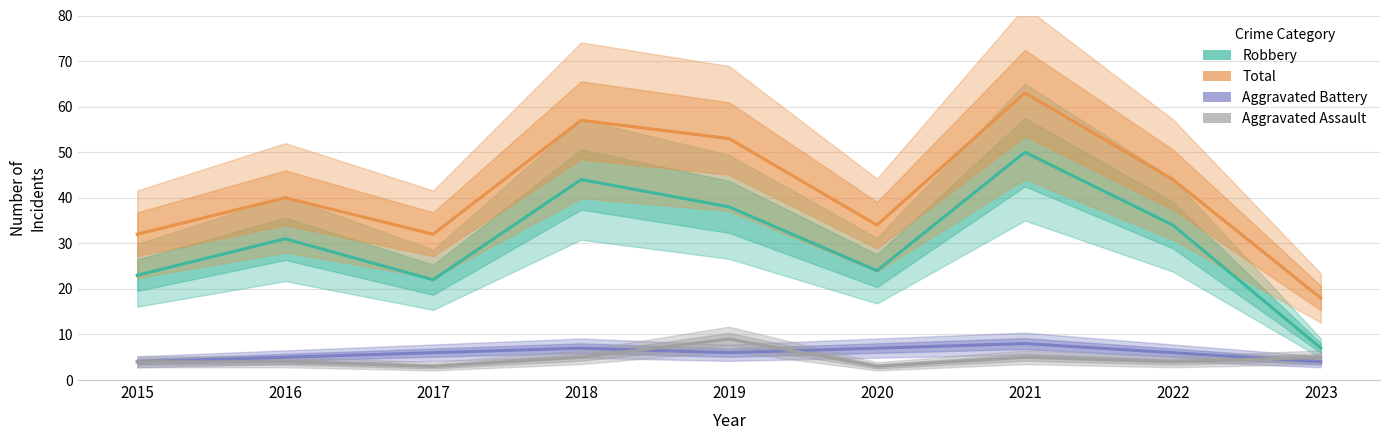

Reading left to right, what are all the values shown in this chart?

Robbery: 23	31	22	44	38	24	50	34	7
Total: 32	40	32	57	53	34	63	44	18
Aggravated Battery: 4	5	6	7	6	7	8	6	4
Aggravated Assault: 4	4	3	5	9	3	5	4	5